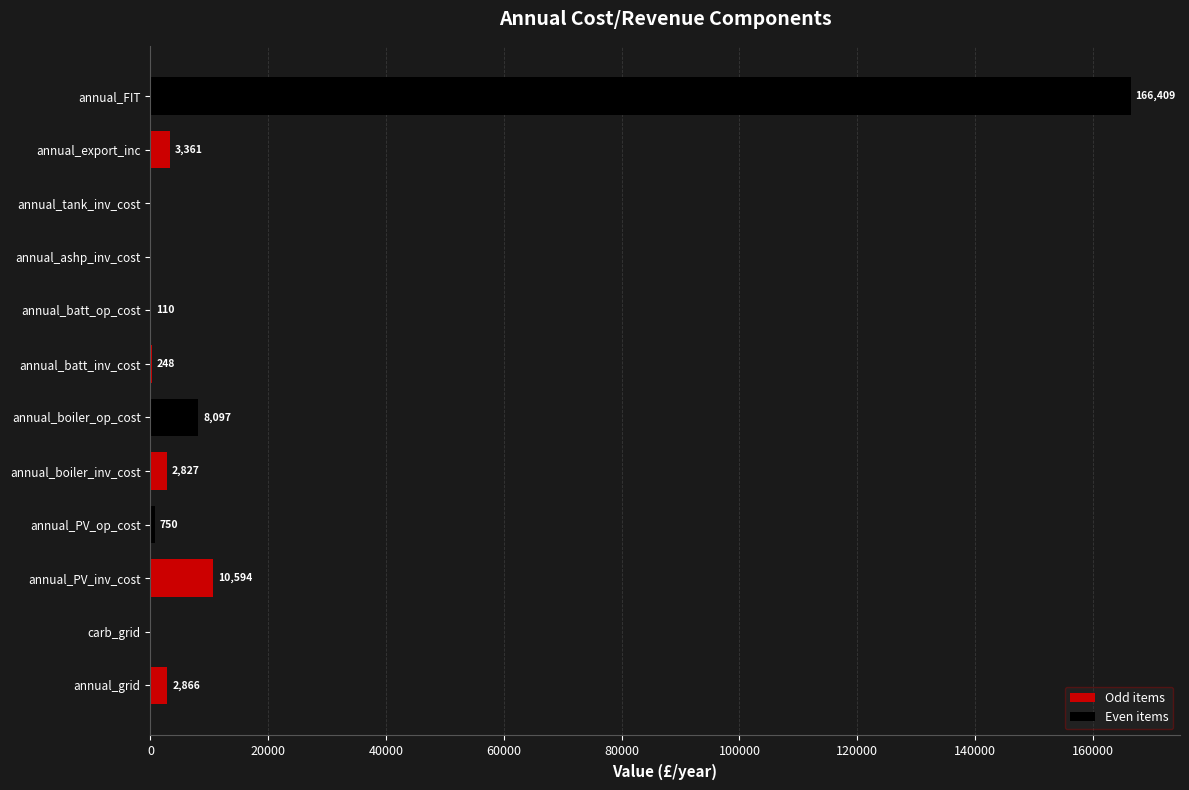

The chart shows a value of -53190.8 at carb_grid. True or false?

False